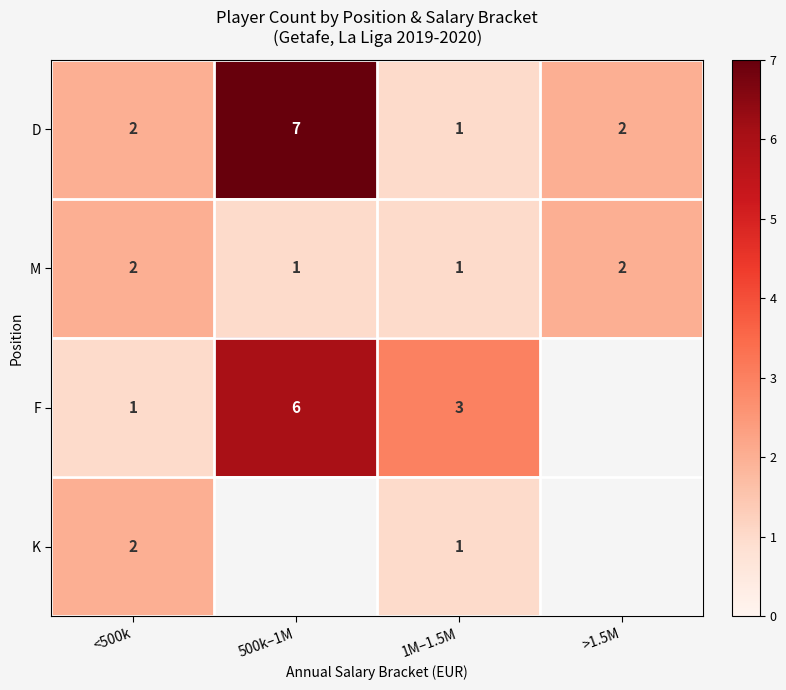

Which label corresponds to the smallest value in the chart?

>1.5M